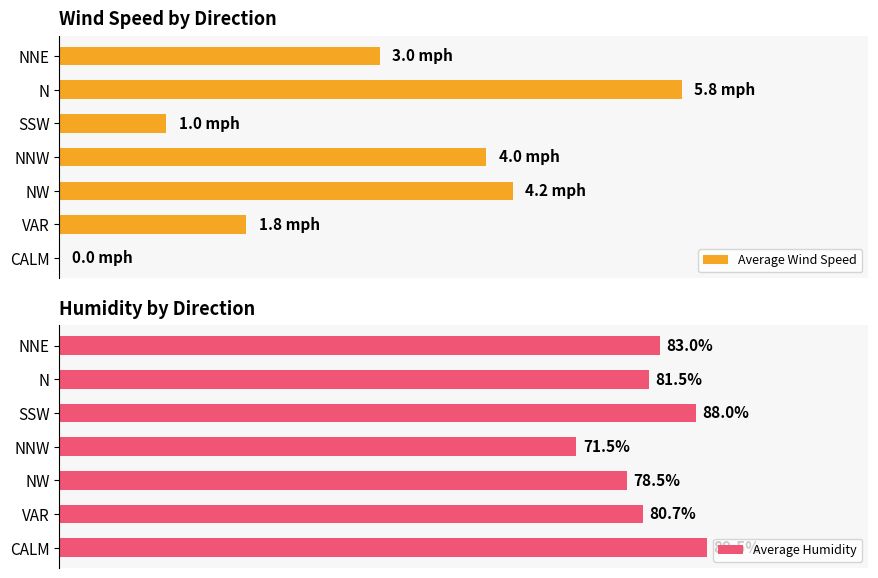

What are all the series names shown in the legend?

Average Wind Speed, Average Humidity